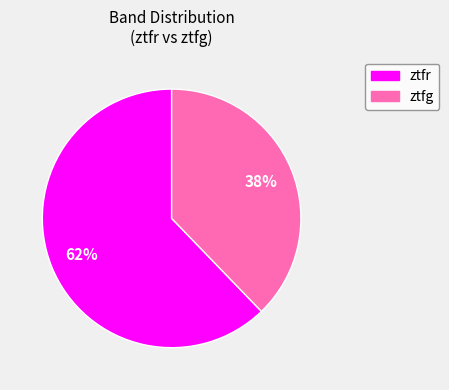

Which slice is the smallest?

ztfg